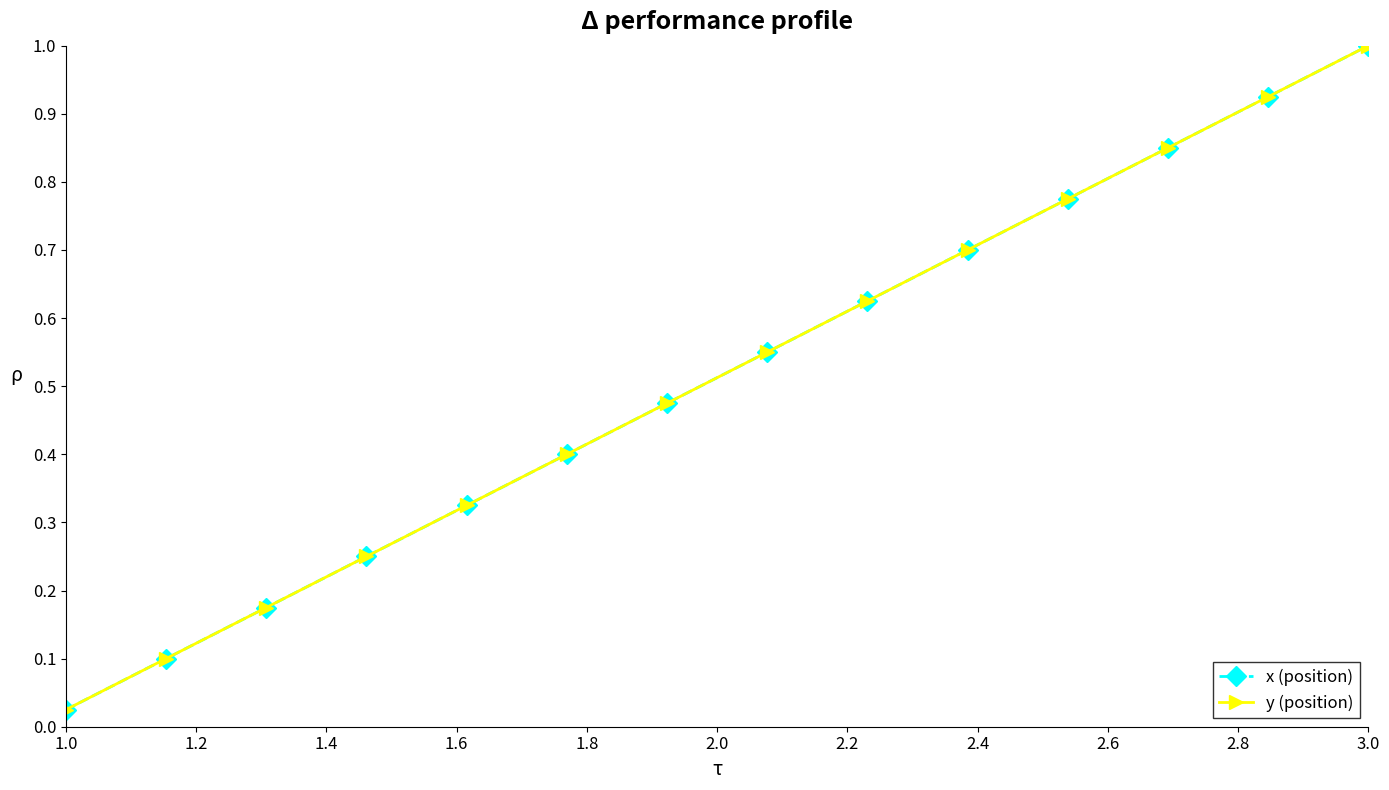

Which series has the widest spread of values?

x (position)